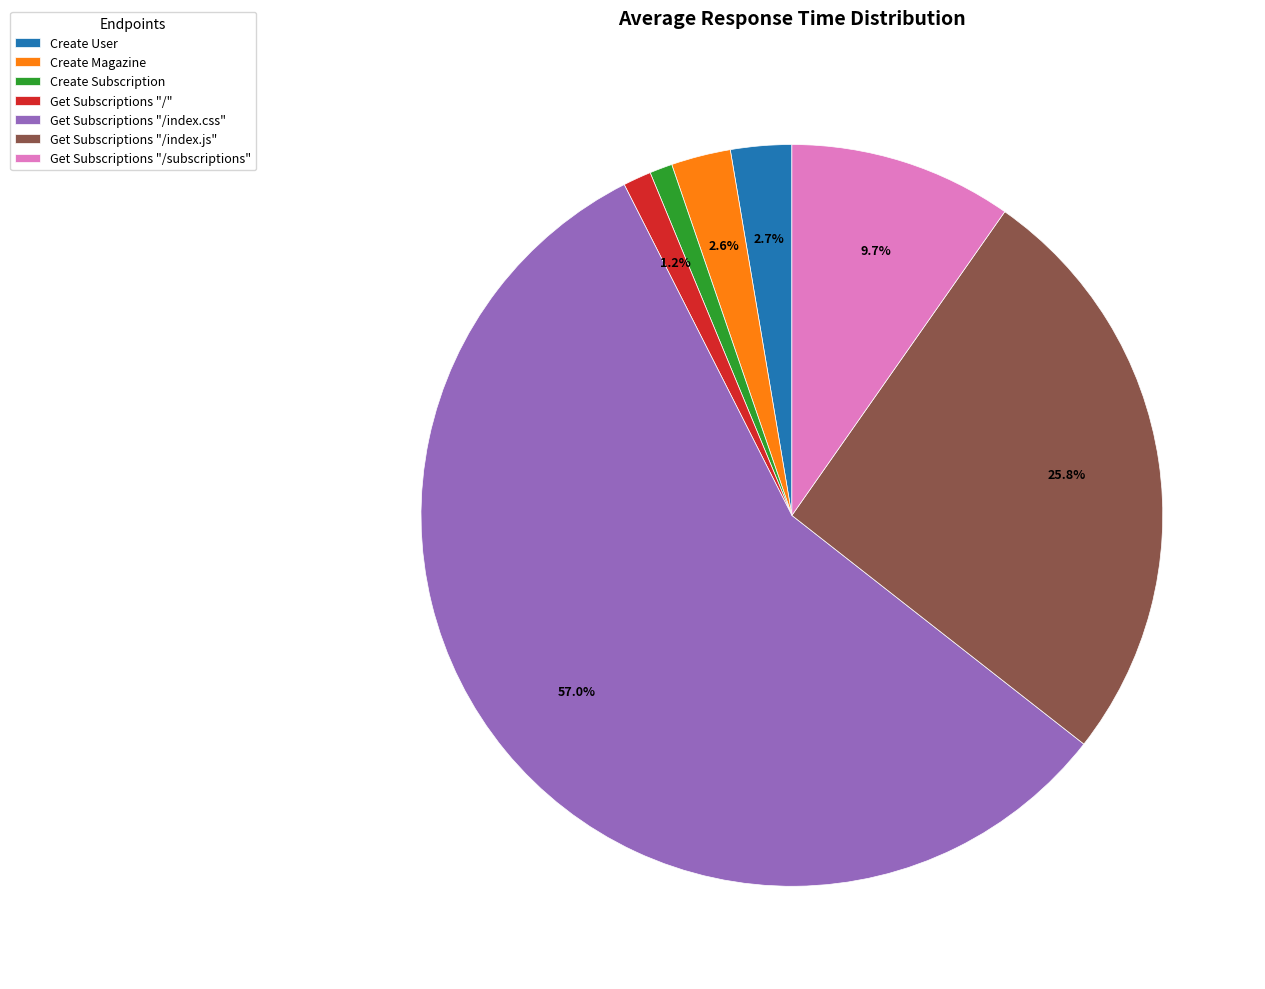

Combined, what portion of the pie is Create User and Get Subscriptions "/"?

3.9%